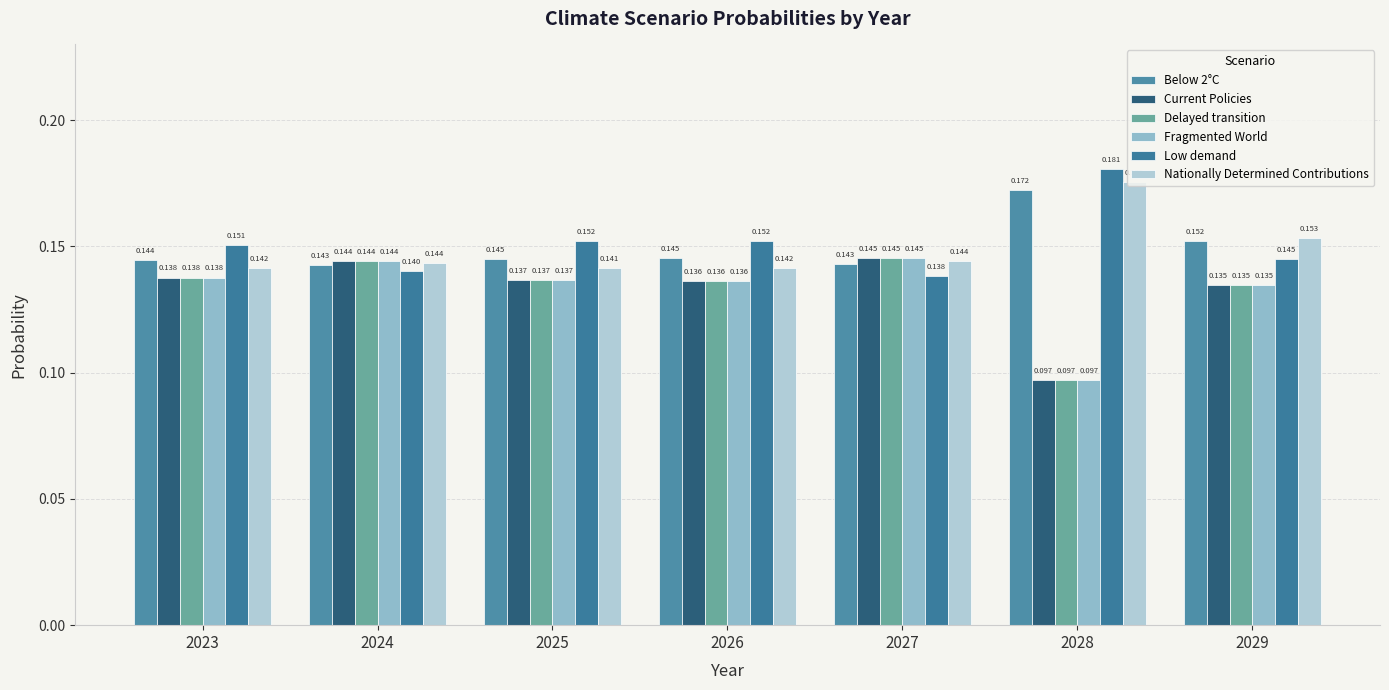

What is the value of the Current Policies bar at the 4th from the left?

0.1